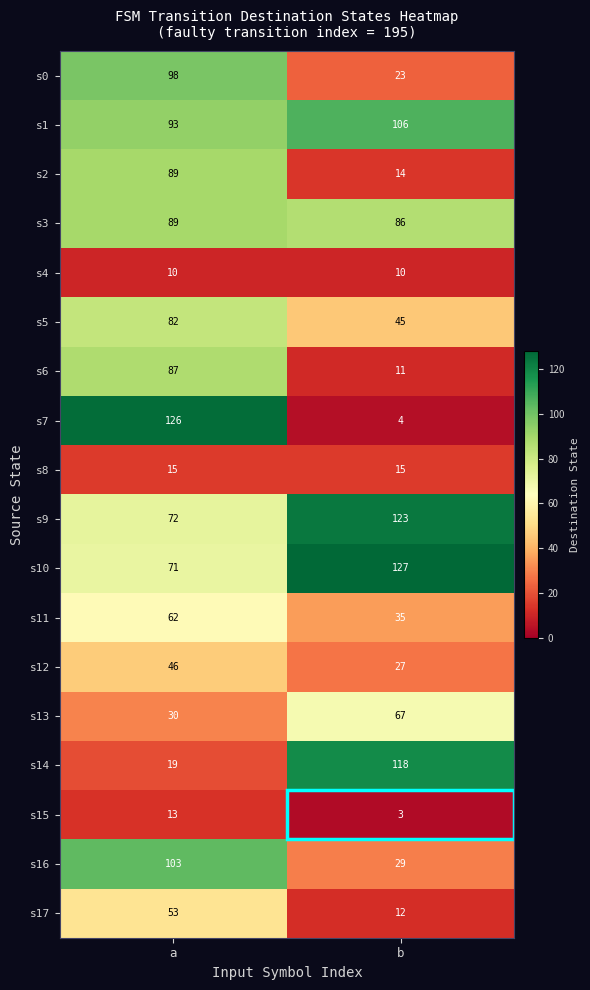

Is it true that s11 equals 31 at a?

False